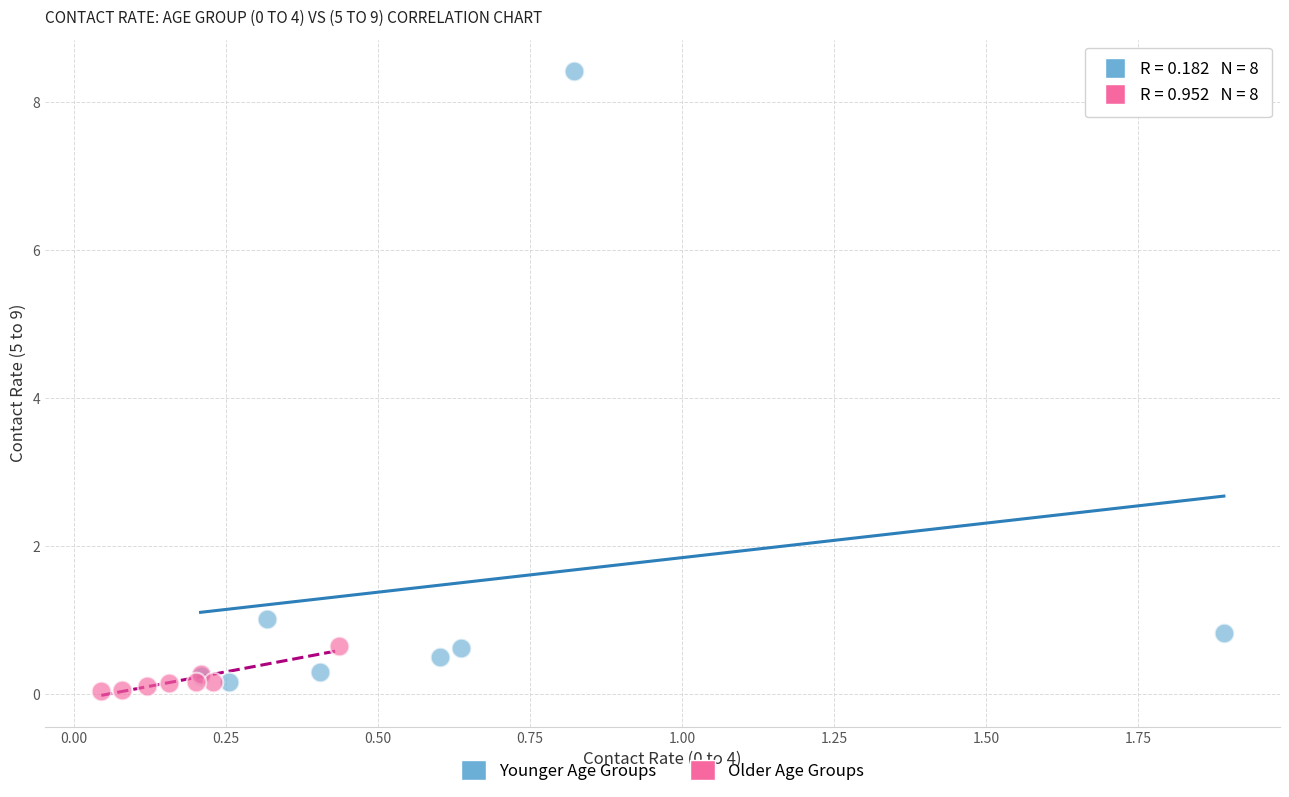

Which series has the widest spread of Y values?

Younger Age Groups